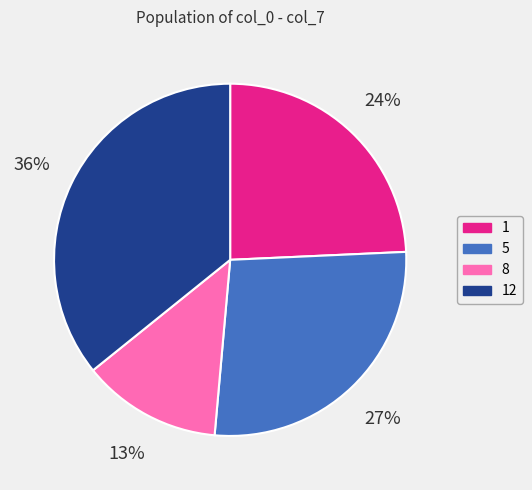

What is the ratio of the value at 8 to the value at 1?

0.5